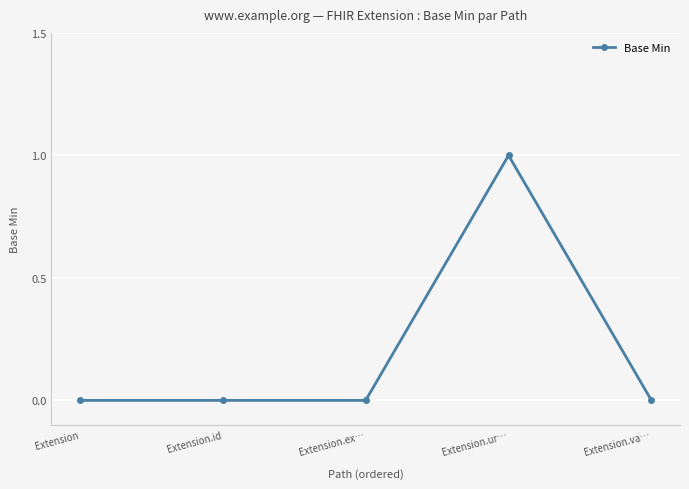

How many data points does each series have?

5